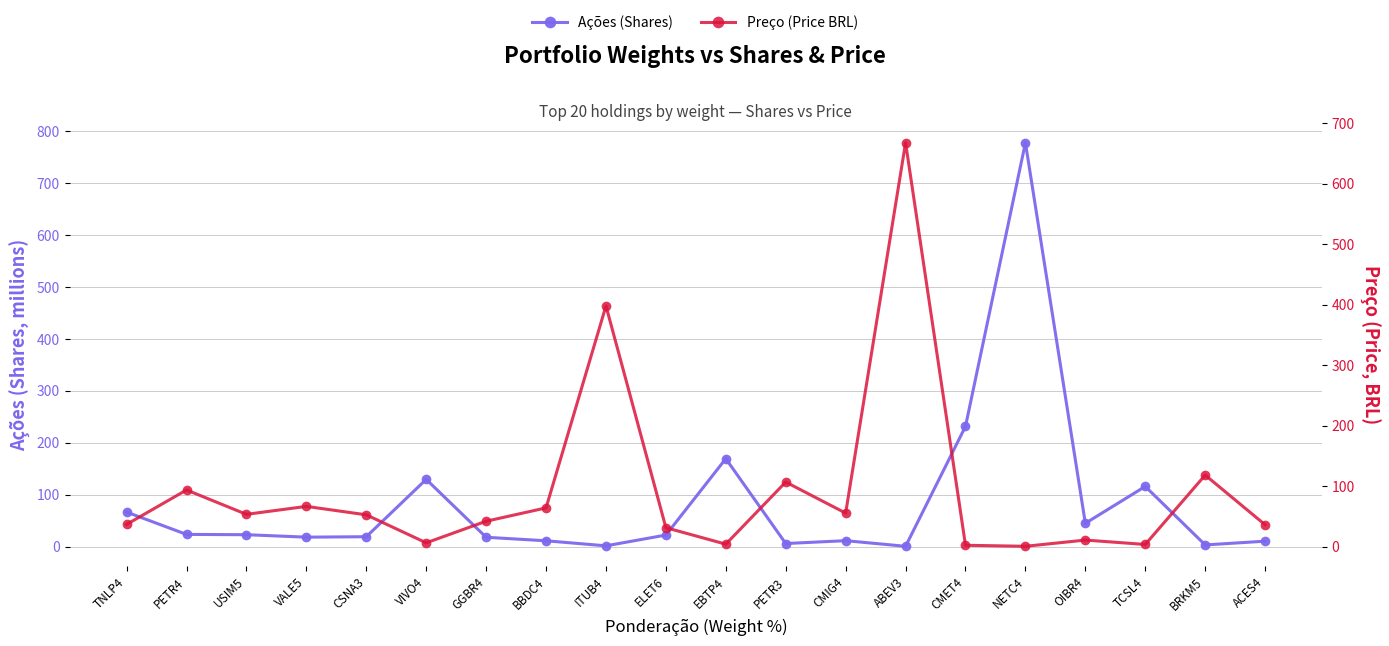

How many interior local peaks does the Ações (Shares) series have?

5